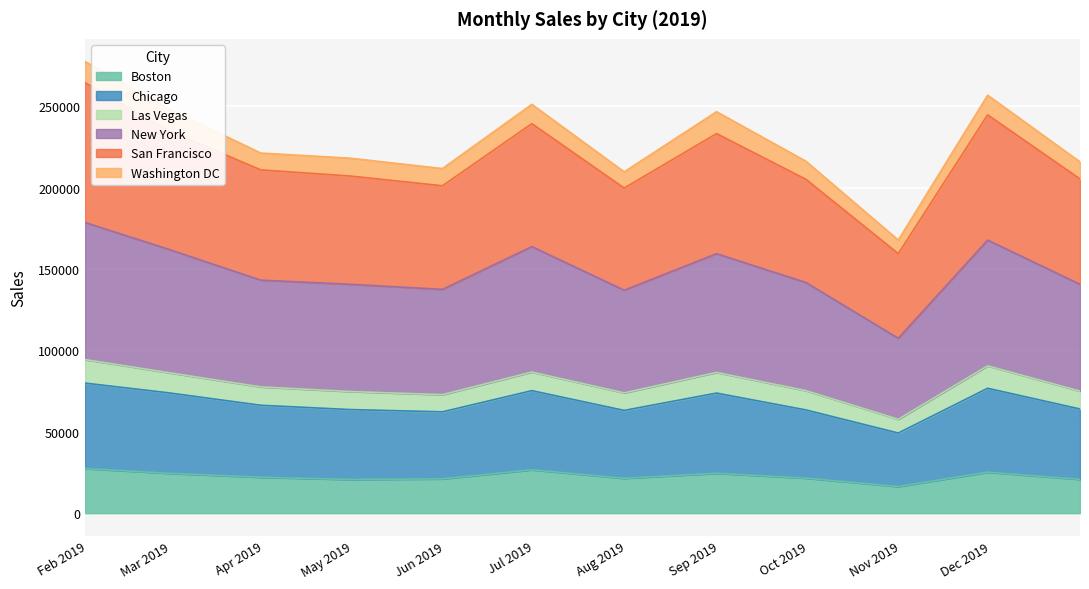

List the labels in order of New York value, largest first.

2019-01-31, 2019-11-30, 2019-06-30, 2019-02-28, 2019-08-31, 2019-03-31, 2019-09-30, 2019-04-30, 2019-12-31, 2019-05-31, 2019-07-31, 2019-10-31